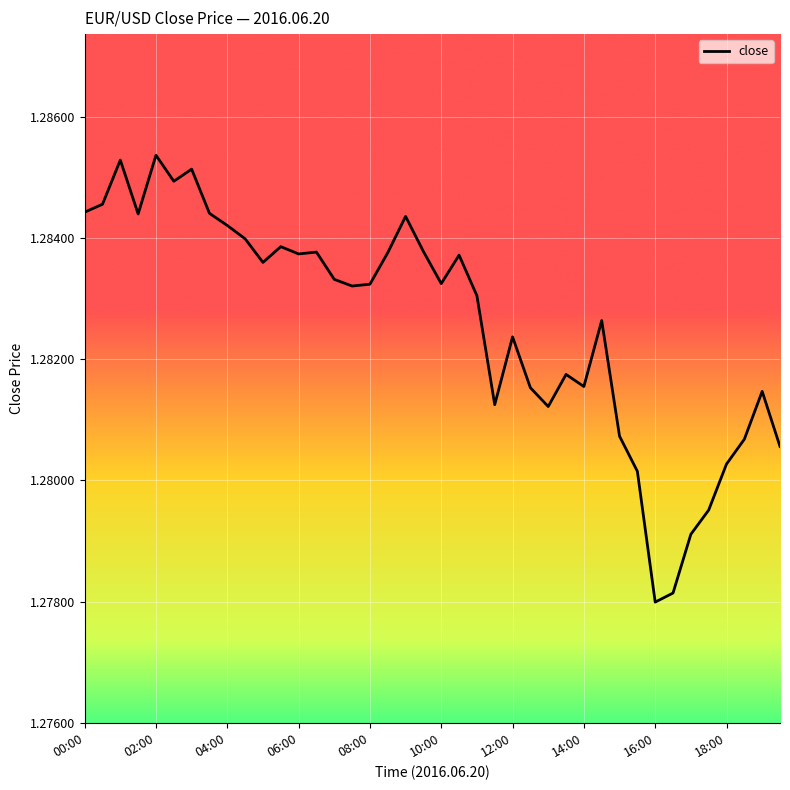

Reading left to right, transcribe all the data shown in this chart.

1.3	1.3	1.3	1.3	1.3	1.3	1.3	1.3	1.3	1.3	1.3	1.3	1.3	1.3	1.3	1.3	1.3	1.3	1.3	1.3	1.3	1.3	1.3	1.3	1.3	1.3	1.3	1.3	1.3	1.3	1.3	1.3	1.3	1.3	1.3	1.3	1.3	1.3	1.3	1.3